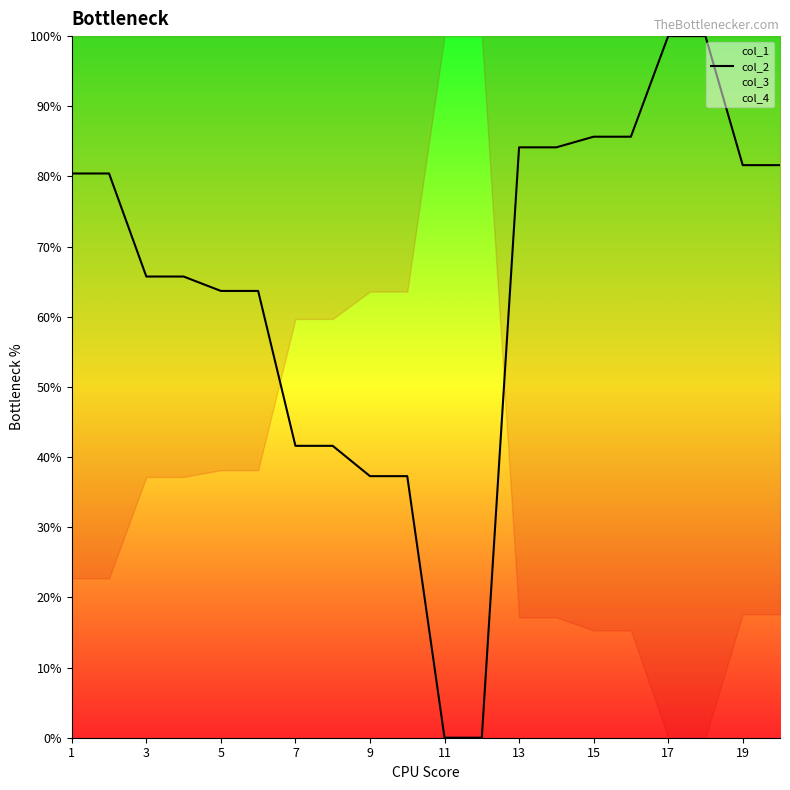

The value of col_2 at 19 is 81.6. True or false?

True